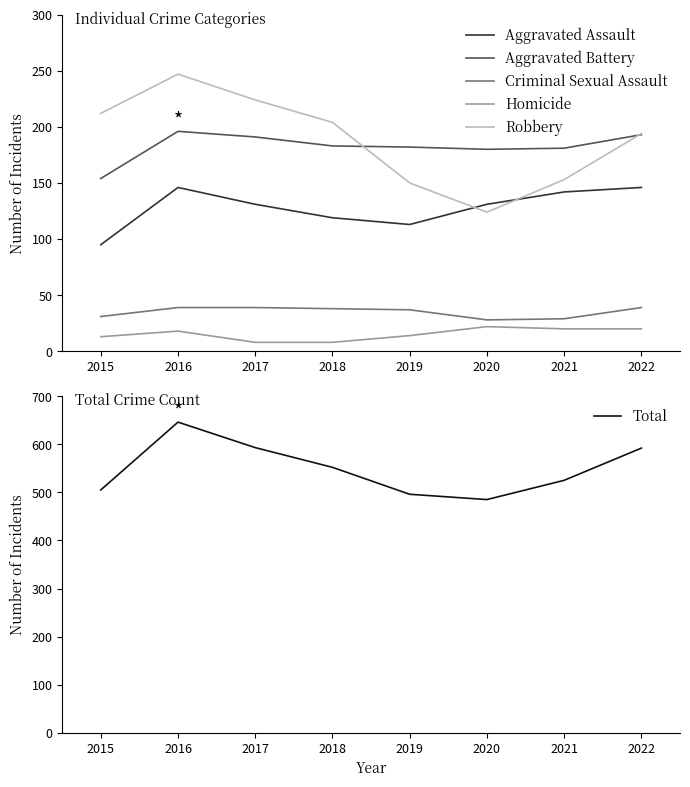

Does the chart display data point markers on the line(s)?

No